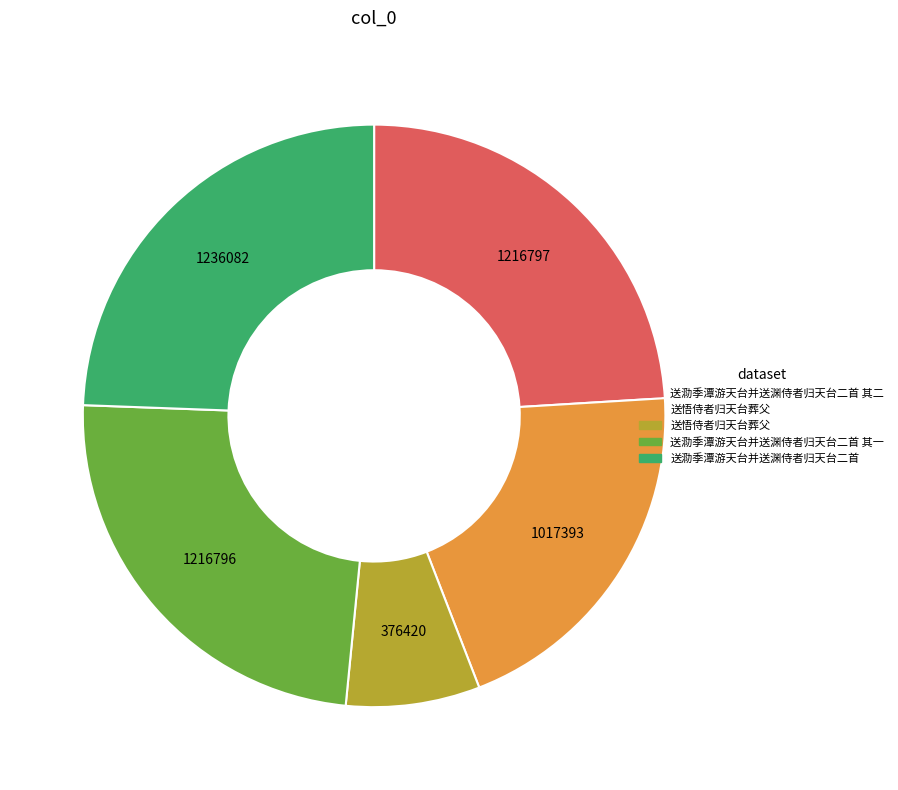

Is there a majority slice in this chart?

No